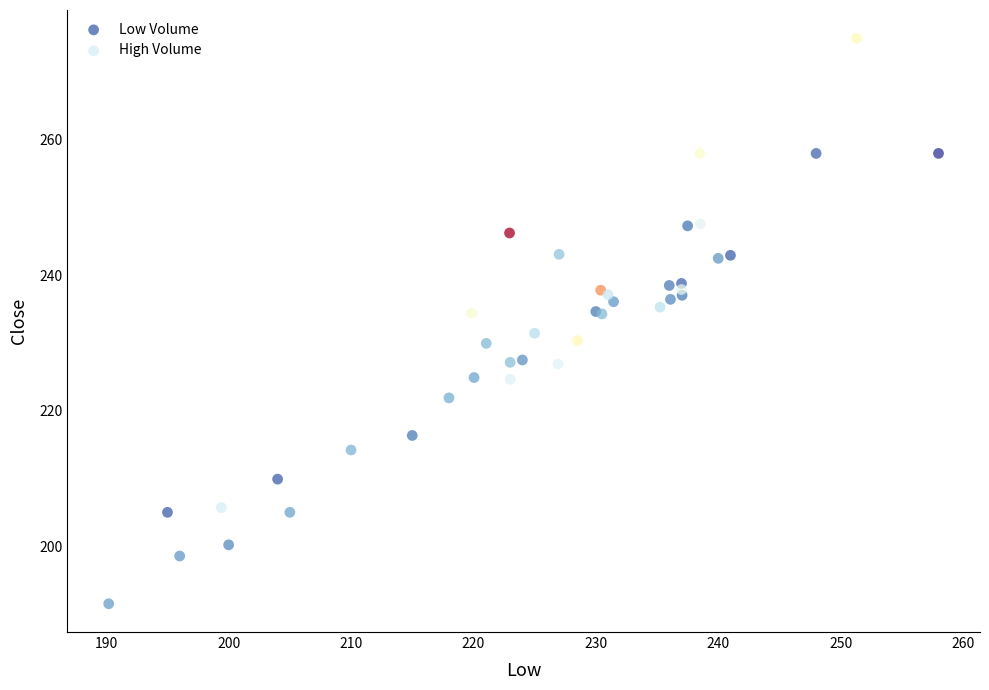

Which series contains the lowest Y value?

Low Volume